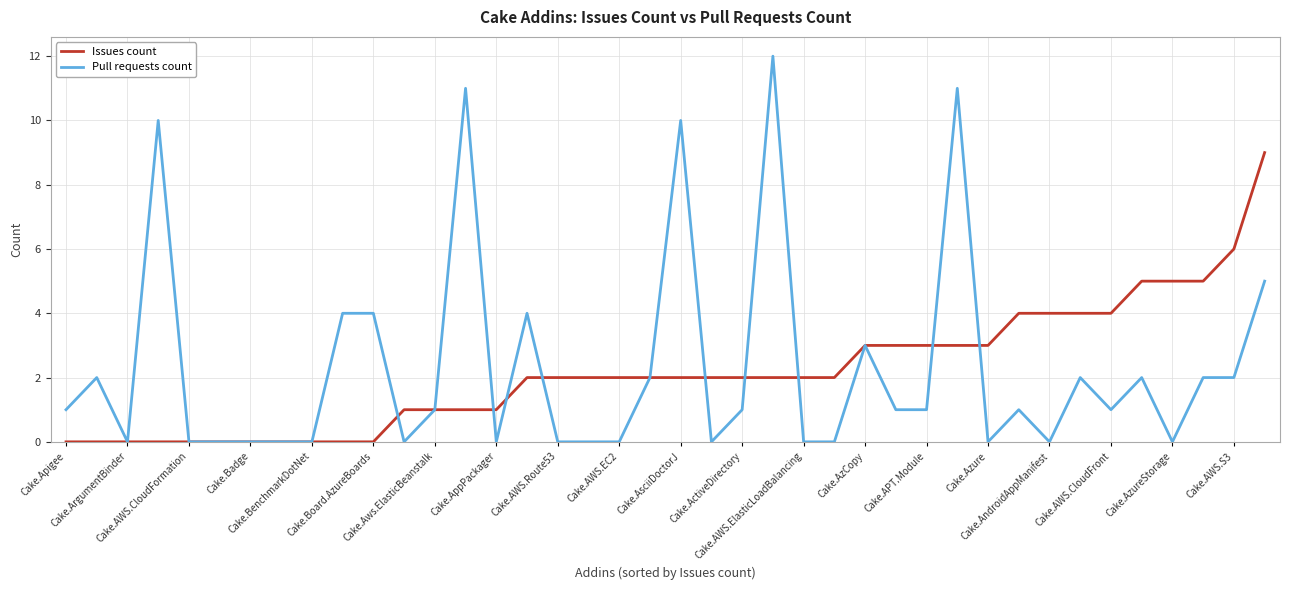

What is the highest value of the Issues count series?

9